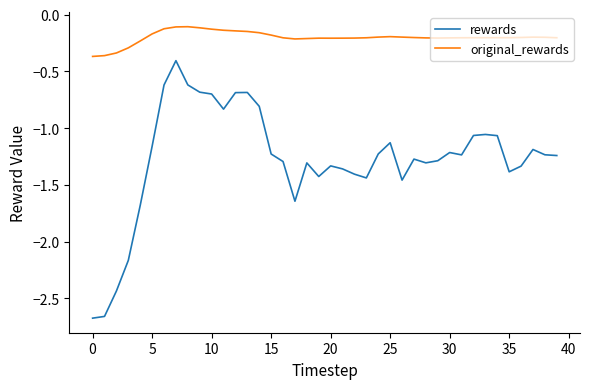

What is the difference between the maximum and minimum values in the original_rewards series?

0.3